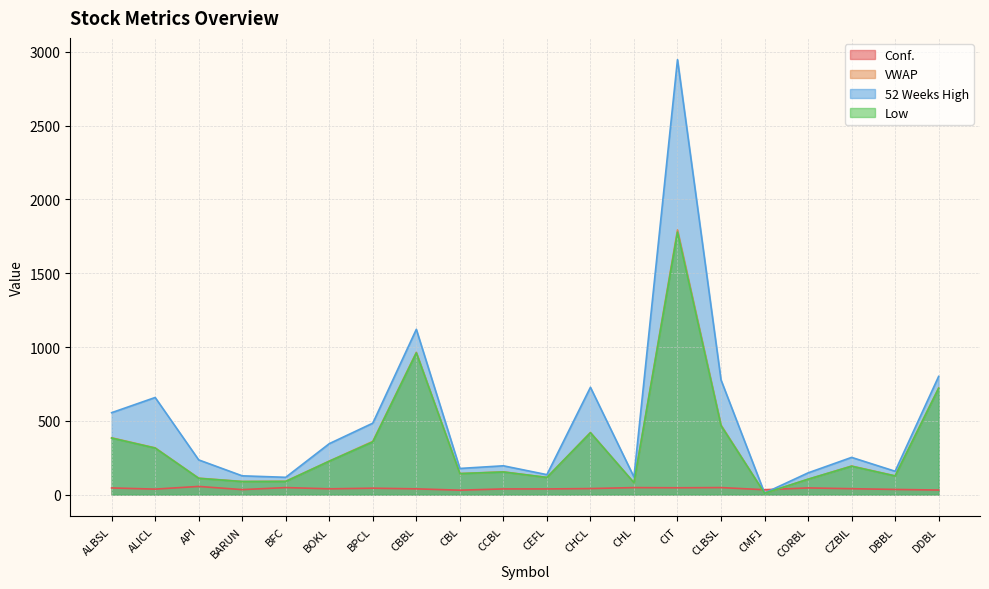

Reading left to right, extract all data points from this chart.

Conf.: ALBSL=44.9	ALICL=37.0	API=55.2	BARUN=33.6	BFC=47.3	BOKL=38.9	BPCL=43.1	CBBL=38.8	CBL=29.7	CCBL=38.2	CEFL=38.2	CHCL=40.7	CHL=47.3	CIT=46.0	CLBSL=47.4	CMF1=32.9	CORBL=45.0	CZBIL=39.7	DBBL=34.7	DDBL=30.7
VWAP: ALBSL=384.8	ALICL=316.6	API=111.2	BARUN=88.9	BFC=90.2	BOKL=227.0	BPCL=360.4	CBBL=963.9	CBL=142.6	CCBL=154.2	CEFL=116.0	CHCL=420.8	CHL=80.0	CIT=1793.9	CLBSL=471.0	CMF1=8.8	CORBL=104.0	CZBIL=193.6	DBBL=127.0	DDBL=722.4
52 Weeks High: ALBSL=555.0	ALICL=658.0	API=235.0	BARUN=127.0	BFC=117.0	BOKL=345.0	BPCL=484.0	CBBL=1120.0	CBL=177.0	CCBL=195.0	CEFL=135.0	CHCL=727.0	CHL=119.0	CIT=2948.0	CLBSL=777.0	CMF1=10.2	CORBL=147.0	CZBIL=252.0	DBBL=158.0	DDBL=801.0
Low: ALBSL=383.0	ALICL=315.0	API=110.0	BARUN=88.0	BFC=89.0	BOKL=226.0	BPCL=357.0	CBBL=960.0	CBL=142.0	CCBL=153.0	CEFL=116.0	CHCL=419.0	CHL=80.0	CIT=1779.0	CLBSL=467.0	CMF1=8.8	CORBL=104.0	CZBIL=192.0	DBBL=126.0	DDBL=720.0